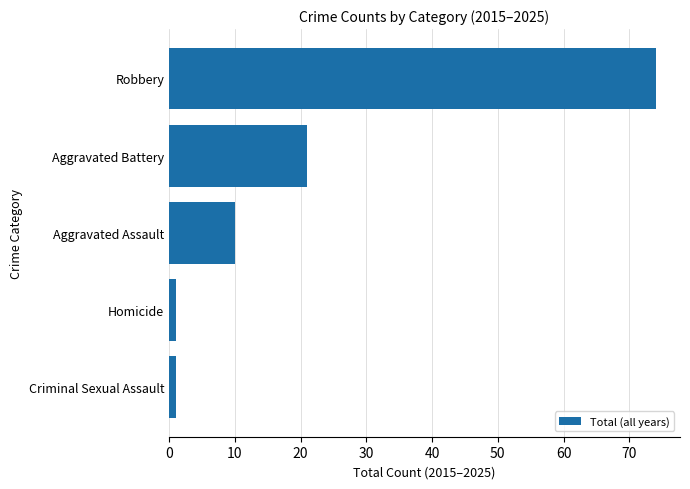

Reading top to bottom, what are all the values shown in this chart?

Robbery=74	Aggravated Battery=21	Aggravated Assault=10	Homicide=1	Criminal Sexual Assault=1